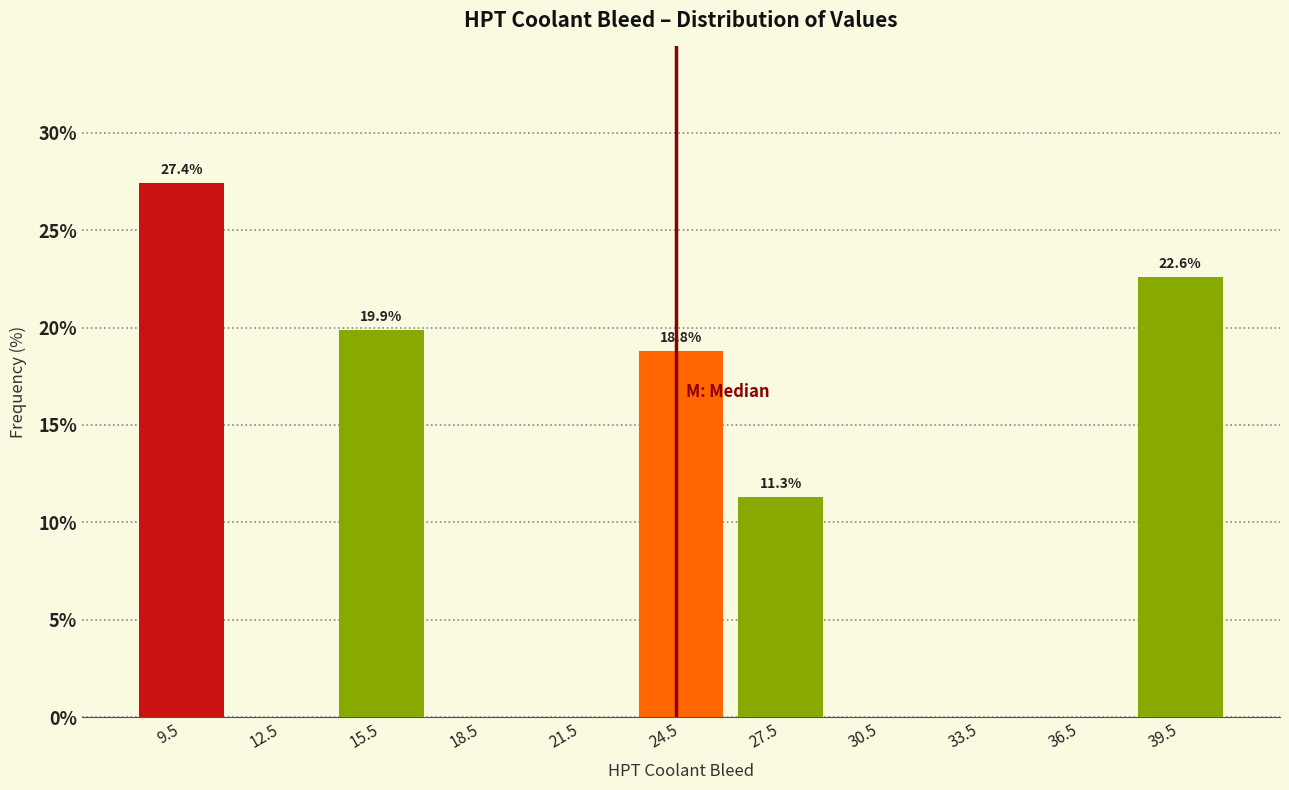

Over which range of the x-axis is the bar tallest?

8 to 11